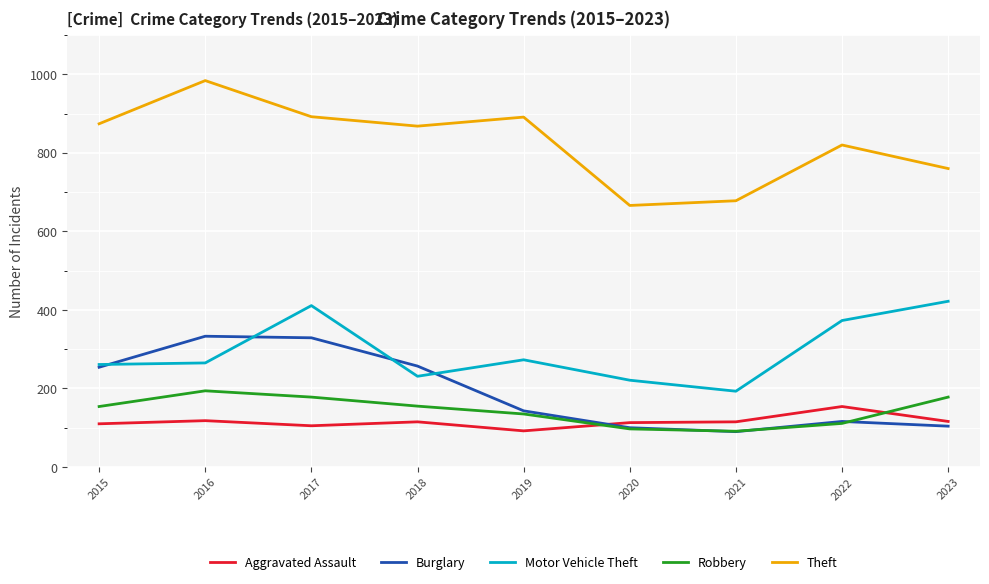

Which series has the widest spread of values?

Theft